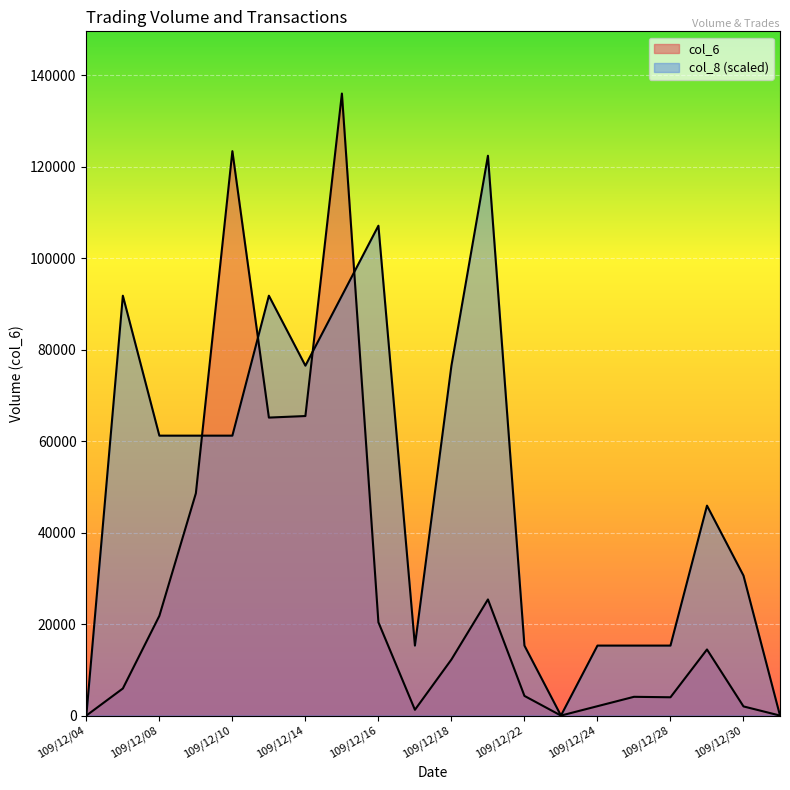

Reading right to left, transcribe all the data shown in this chart.

col_6: 109/12/31=0	109/12/30=2000	109/12/29=14450	109/12/28=4000	109/12/25=4100	109/12/24=2050	109/12/23=0	109/12/22=4300	109/12/21=25390	109/12/18=12260	109/12/17=1260	109/12/16=20400	109/12/15=136000	109/12/14=65490	109/12/11=65150	109/12/10=123400	109/12/09=48600	109/12/08=21800	109/12/07=5920	109/12/04=0
col_8: 109/12/31=0	109/12/30=30600	109/12/29=45900	109/12/28=15300	109/12/25=15300	109/12/24=15300	109/12/23=0	109/12/22=15300	109/12/21=122400	109/12/18=76500	109/12/17=15300	109/12/16=107100	109/12/15=91800	109/12/14=76500	109/12/11=91800	109/12/10=61200	109/12/09=61200	109/12/08=61200	109/12/07=91800	109/12/04=0